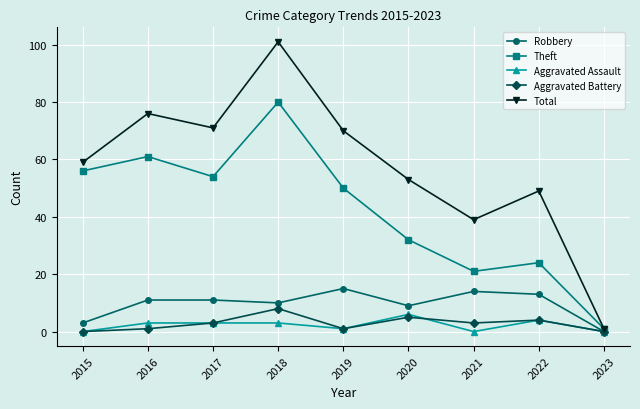

What is the difference between the maximum and minimum values in the Total series?

100